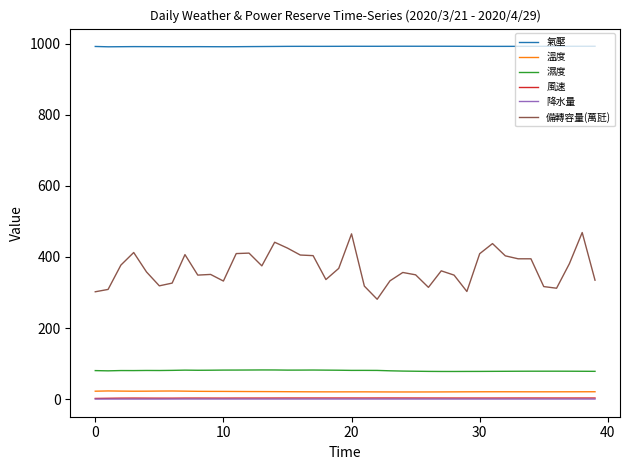

True or false: 氣壓 and 降水量 cross at least once.

False